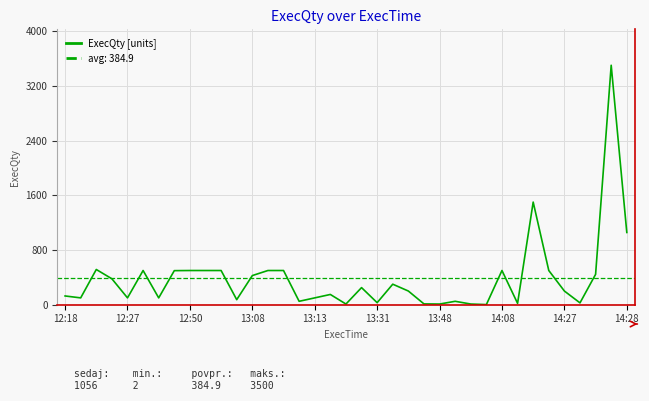

How many values are below 200?

17